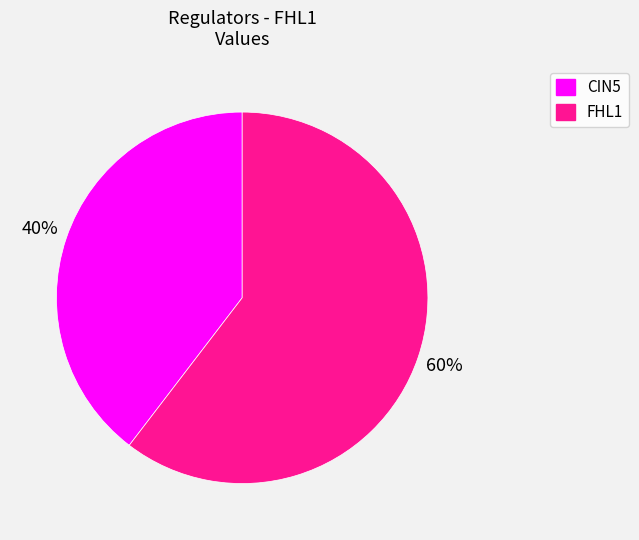

To the nearest percent, what is the average slice percentage?

50%